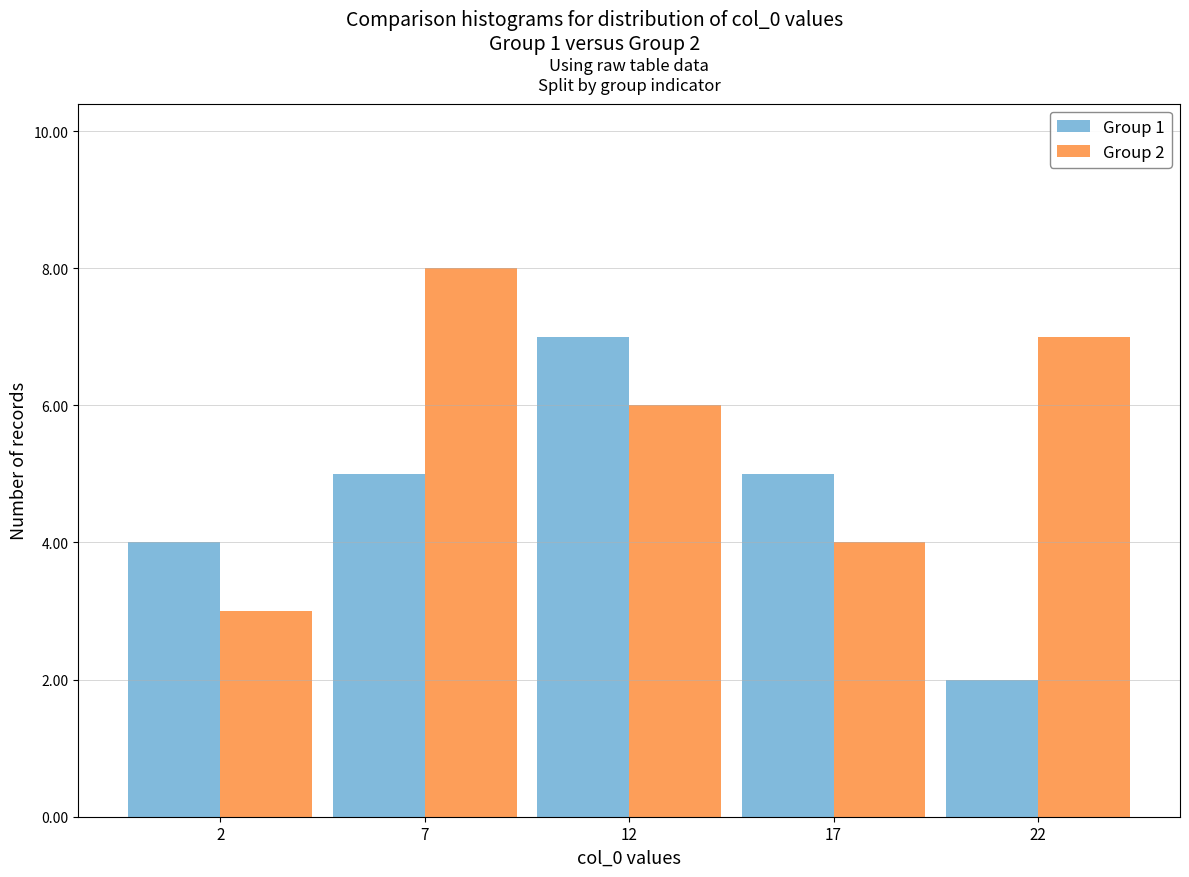

Reading left to right, list all the values displayed in this chart.

Group 1: 4	5	7	5	2
Group 2: 3	8	6	4	7